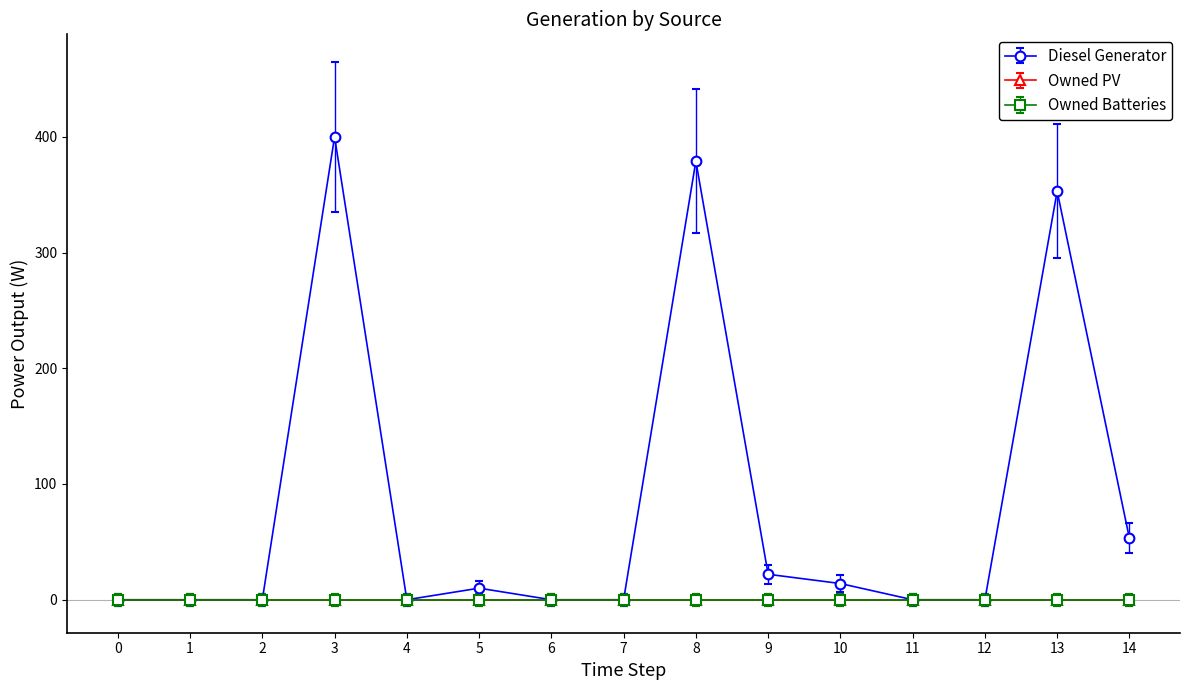

Does the chart have visible grid lines?

No